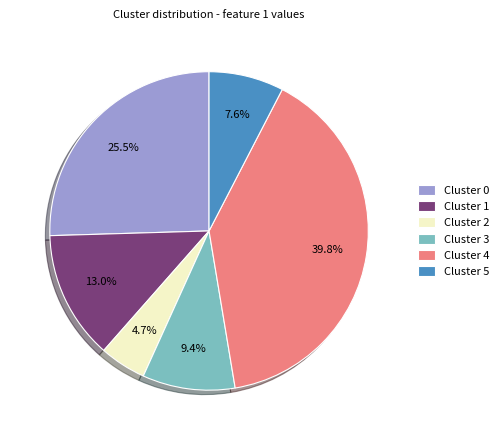

Is the sum of Cluster 2 and Cluster 5 greater than half?

No